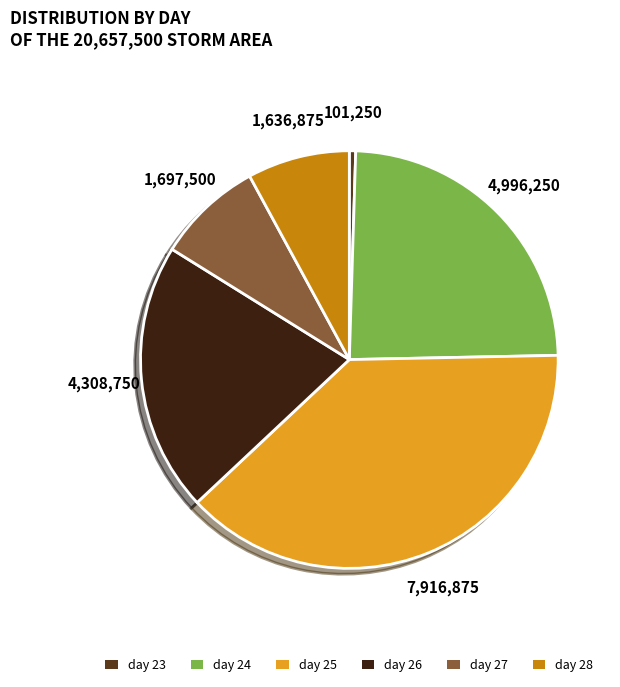

Is there a majority slice in this chart?

No